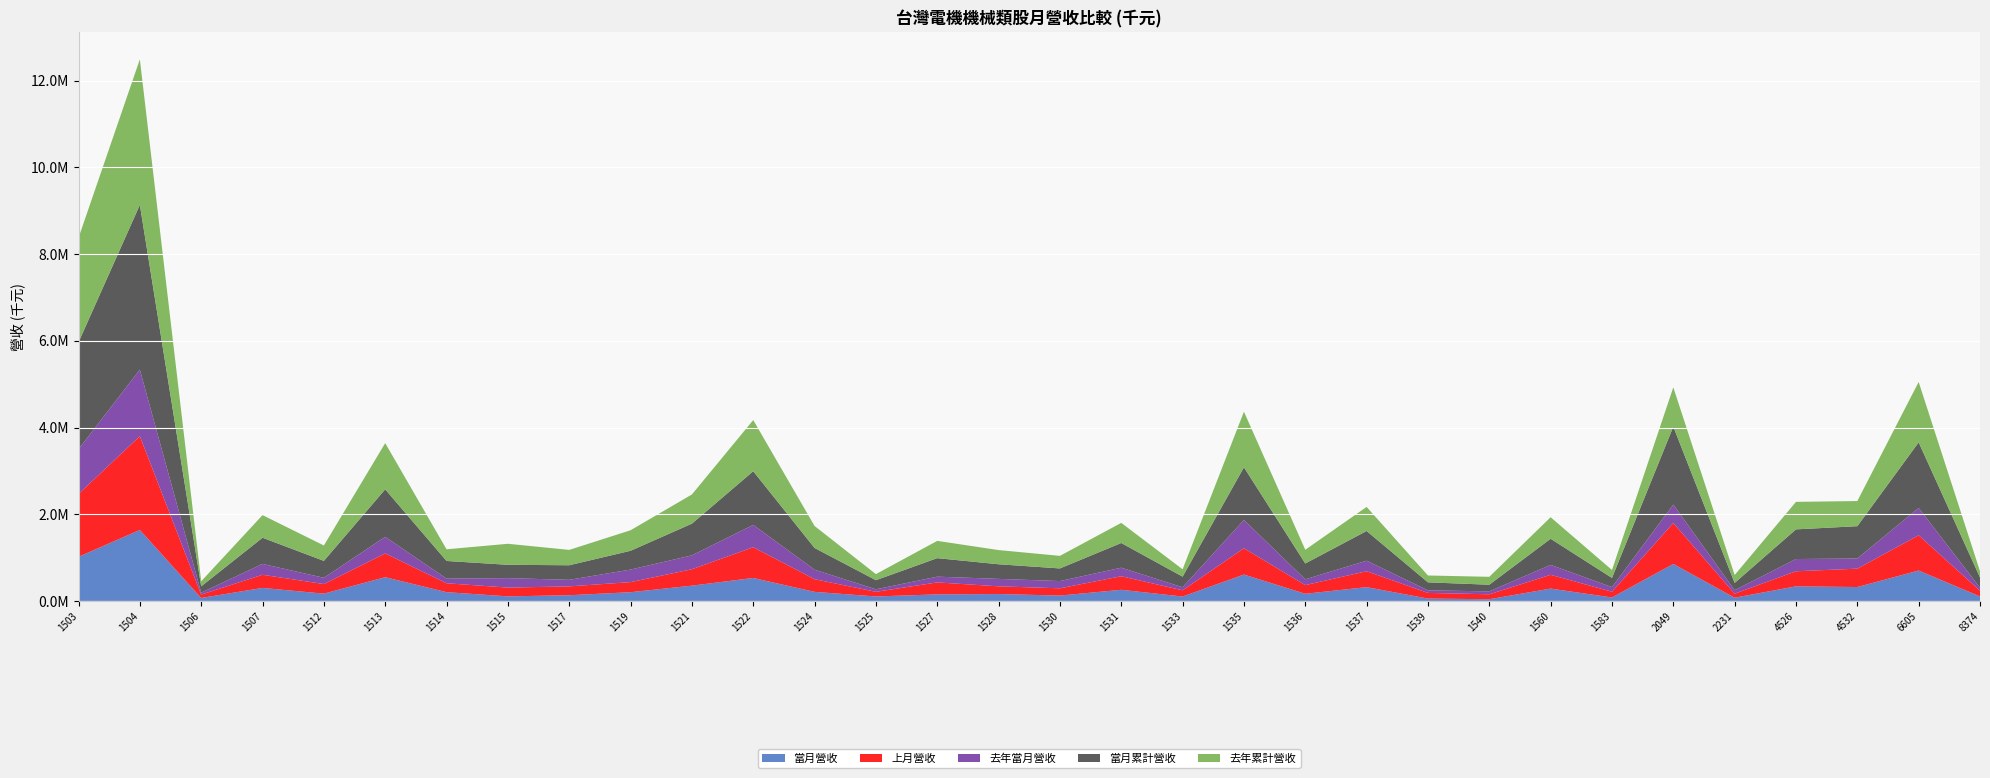

Reading left to right, extract all data points from this chart.

當月營收: 1018665	1637567	68584	300239	168504	547550	202477	105776	131695	201832	352381	529969	209360	103523	151415	159450	123964	257139	102069	608888	165160	318301	54758	39526	284870	80125	853365	74576	337018	320857	701648	103842
上月營收: 1448331	2162319	77335	303240	221538	548530	205461	202164	204352	232322	378384	708606	292251	106945	276138	177806	167531	313015	142845	606197	200022	367135	130497	113918	318045	132501	944214	93069	347377	423888	812207	132946
去年當月營收: 1032306	1535182	45164	250800	143894	382171	106352	217921	151209	288880	320967	514867	218794	57950	132170	171746	167043	196397	70425	652488	133791	242828	58804	67485	228438	105769	424889	80782	282060	234842	630331	68876
當月累計營收: 2466997	3799886	145919	603479	390042	1096080	407938	307940	336047	434154	730765	1238575	501611	210468	427553	337256	291495	570154	244918	1215085	365182	685436	185255	153444	602916	212626	1797579	167645	684395	744745	1513855	236788
去年累計營收: 2408595	3356740	116731	521639	355051	1065937	268999	484549	354251	472977	673166	1179633	506775	139975	398203	327066	289864	463987	169878	1282086	316417	554654	157852	182205	496595	183186	905894	181576	634363	579650	1392265	143681